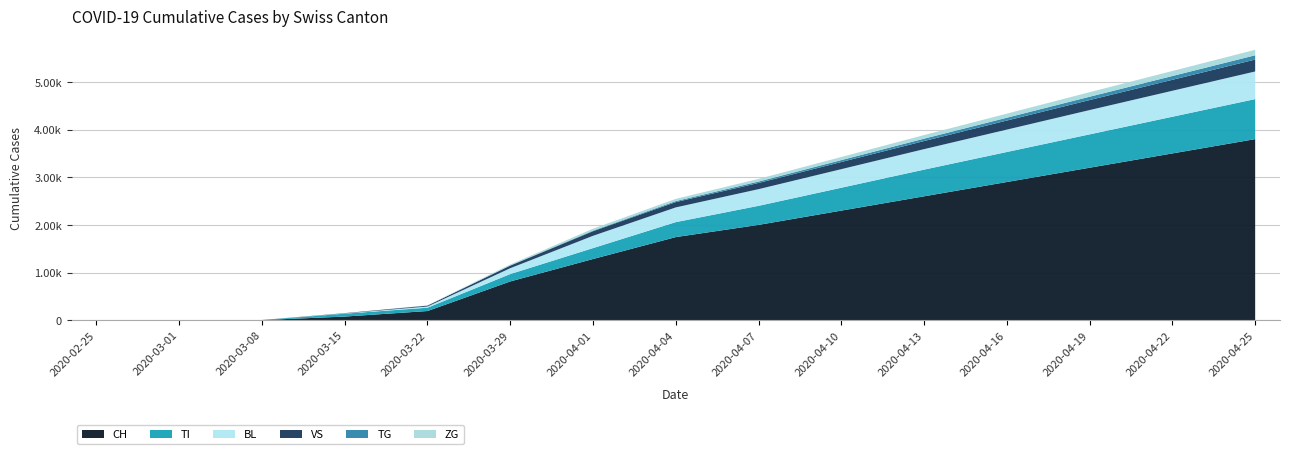

What are all the series names shown in the legend?

CH, TI, BL, VS, TG, ZG